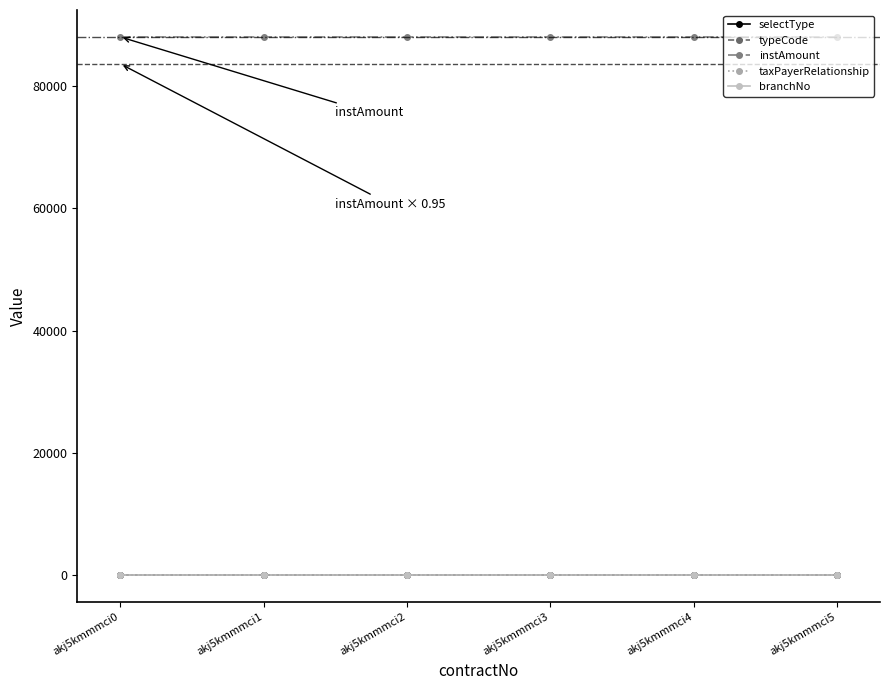

Does the chart have visible grid lines?

No